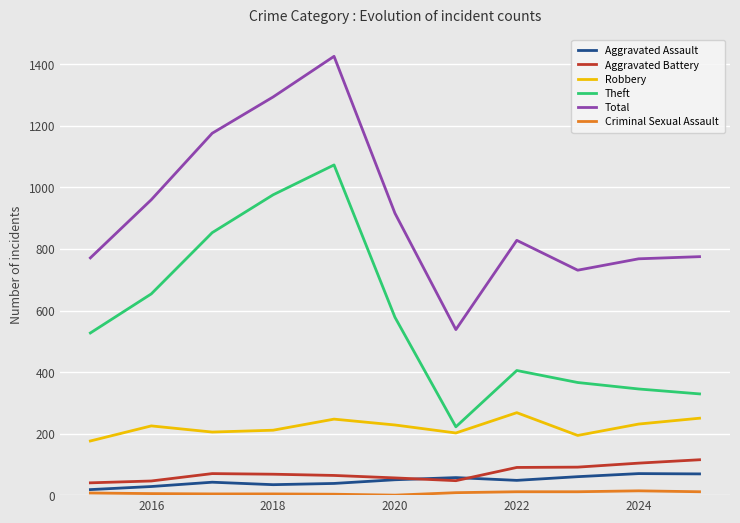

Which series has the largest total across all categories?

Total